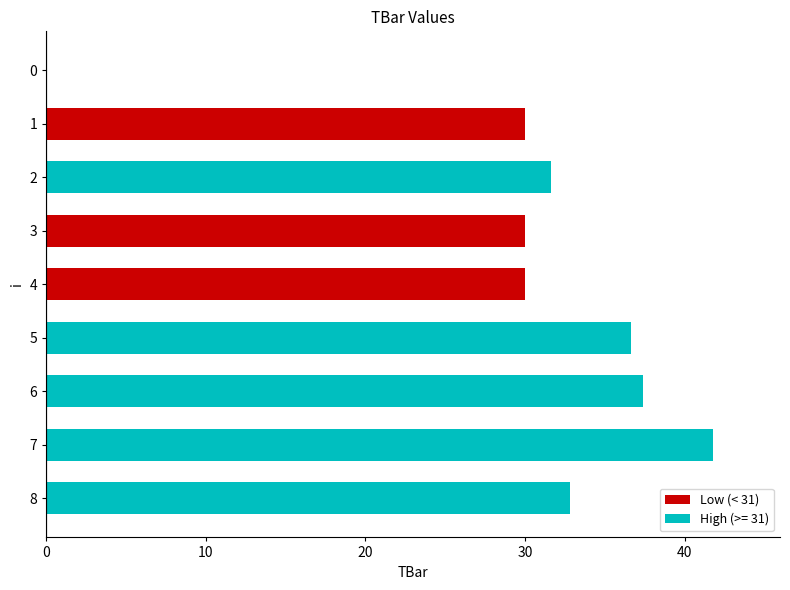

What is the sum of the values at 3 and 6?

67.4